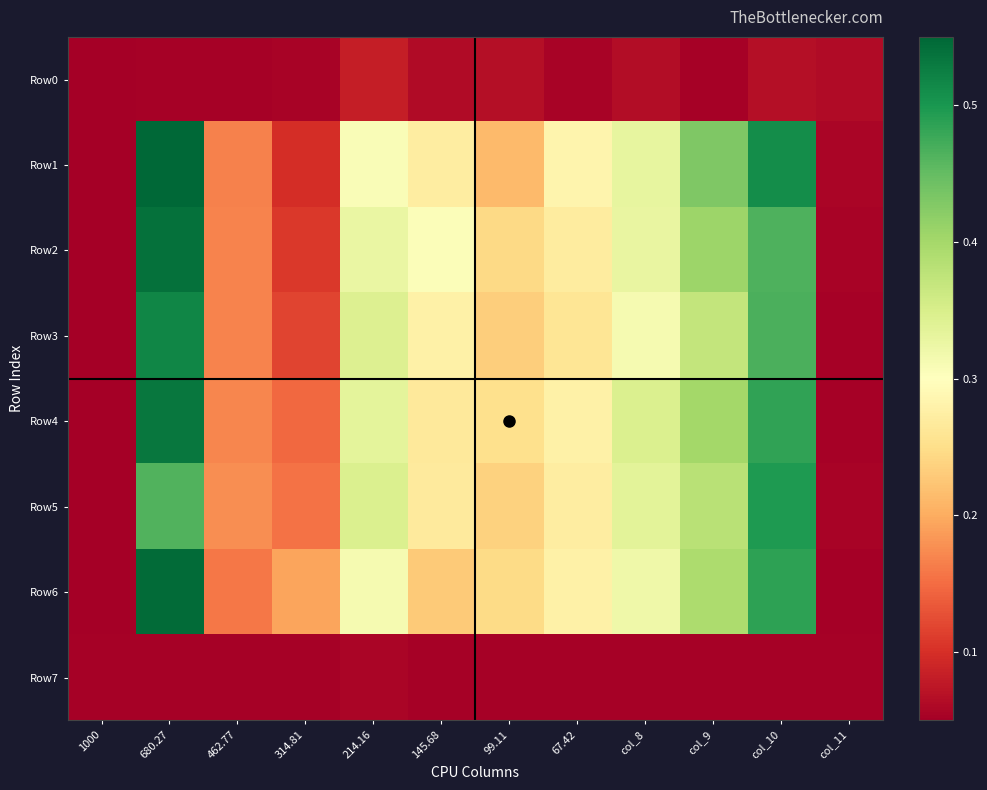

Which has a higher value, col_9 or col_10?

col_10